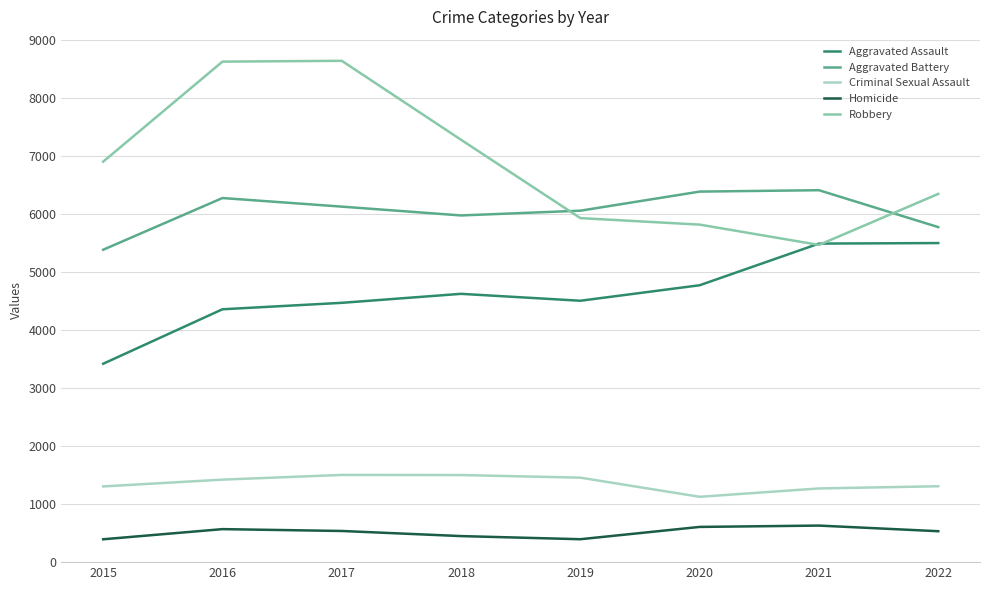

The value of Robbery at 2017 is 15539. True or false?

False